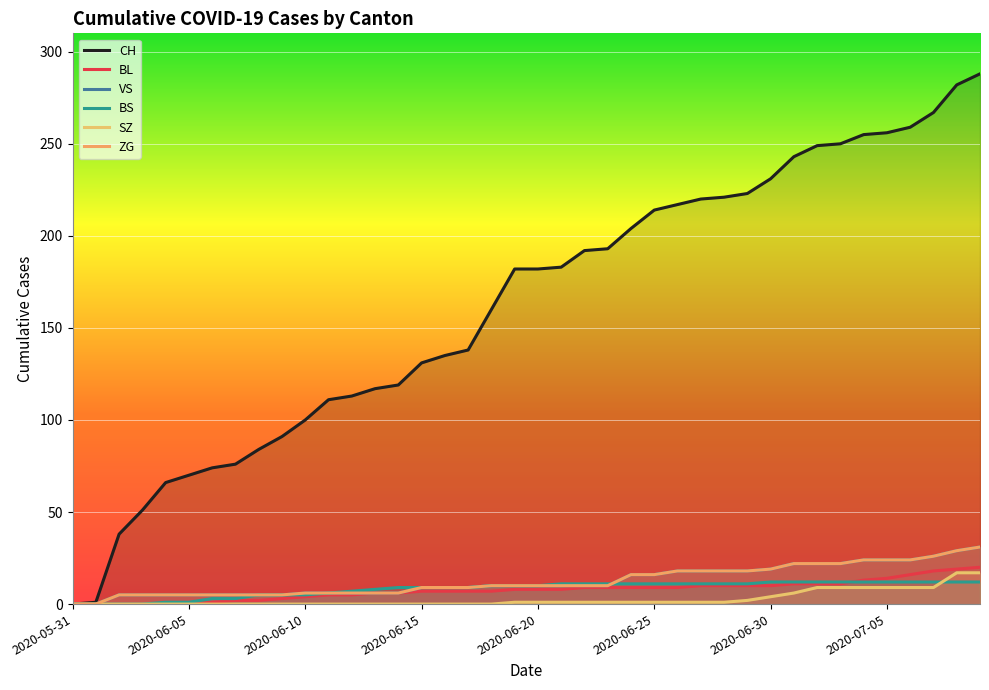

Which category has the lowest value across all series?

2020-05-31